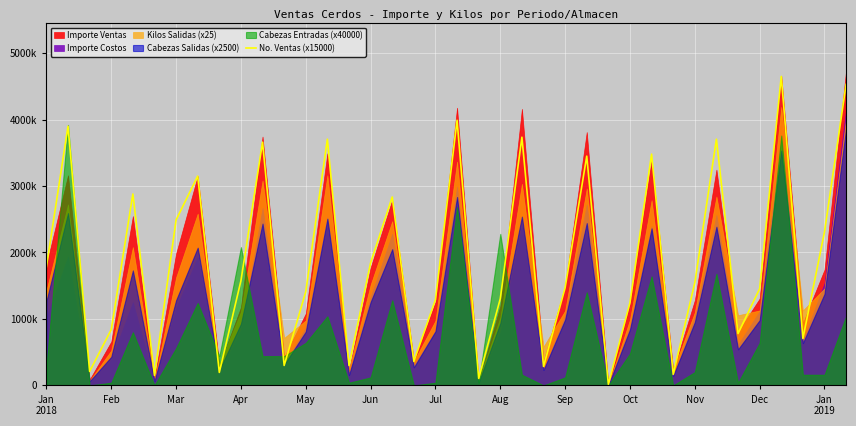

Reading right to left, extract all data points from this chart.

4530000	2310000	705000	4650000	1455000	780000	3705000	1545000	165000	3480000	1245000	15000	3450000	1470000	285000	3735000	1305000	105000	3990000	1290000	360000	2835000	1845000	300000	3705000	1410000	300000	3660000	1575000	195000	3150000	2490000	150000	2880000	840000	210000	3900000	1785000